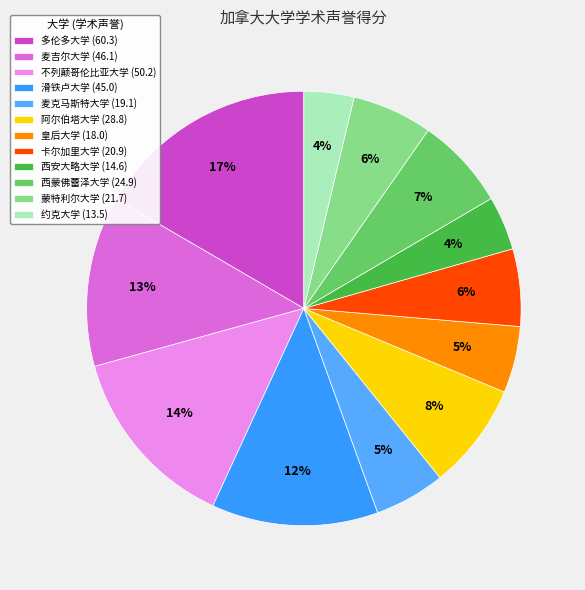

To the nearest percent, what is the difference between the largest and smallest slice percentages?

13%